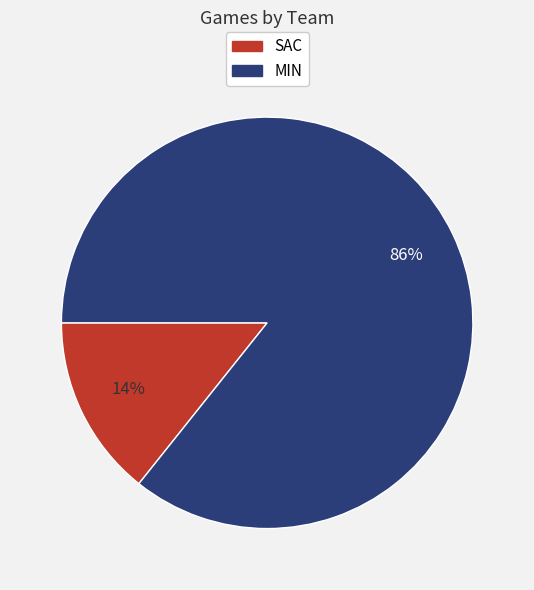

What is the largest slice in the pie chart?

MIN